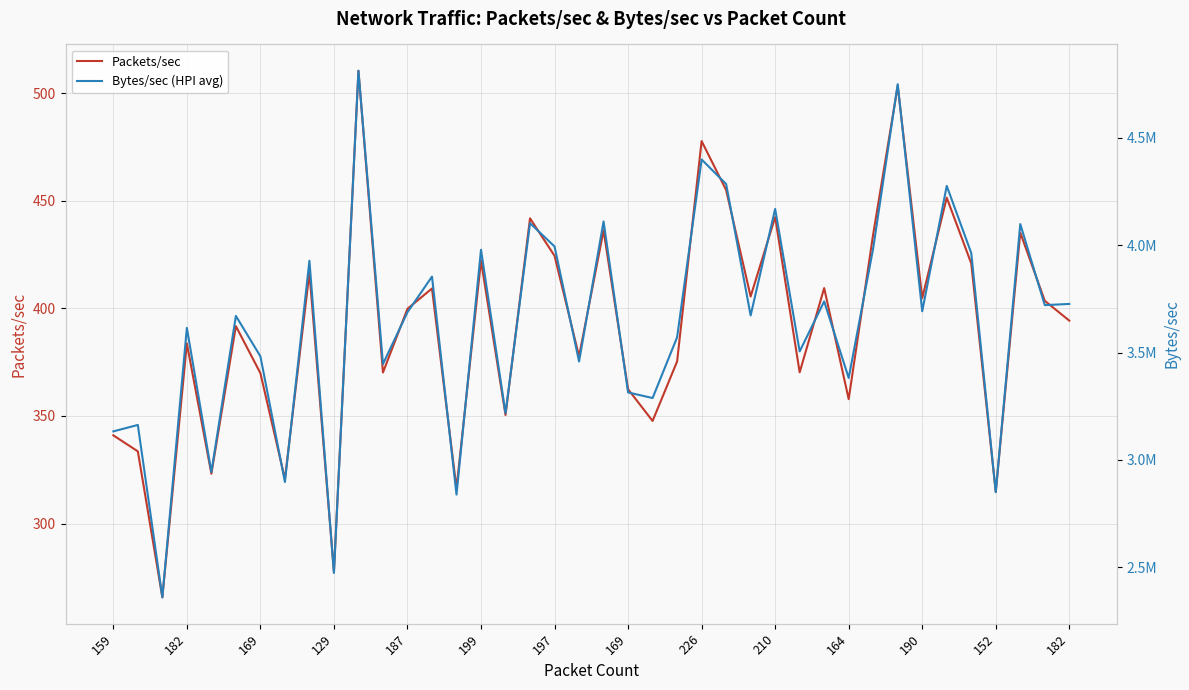

Which label corresponds to the smallest value in the chart?

169